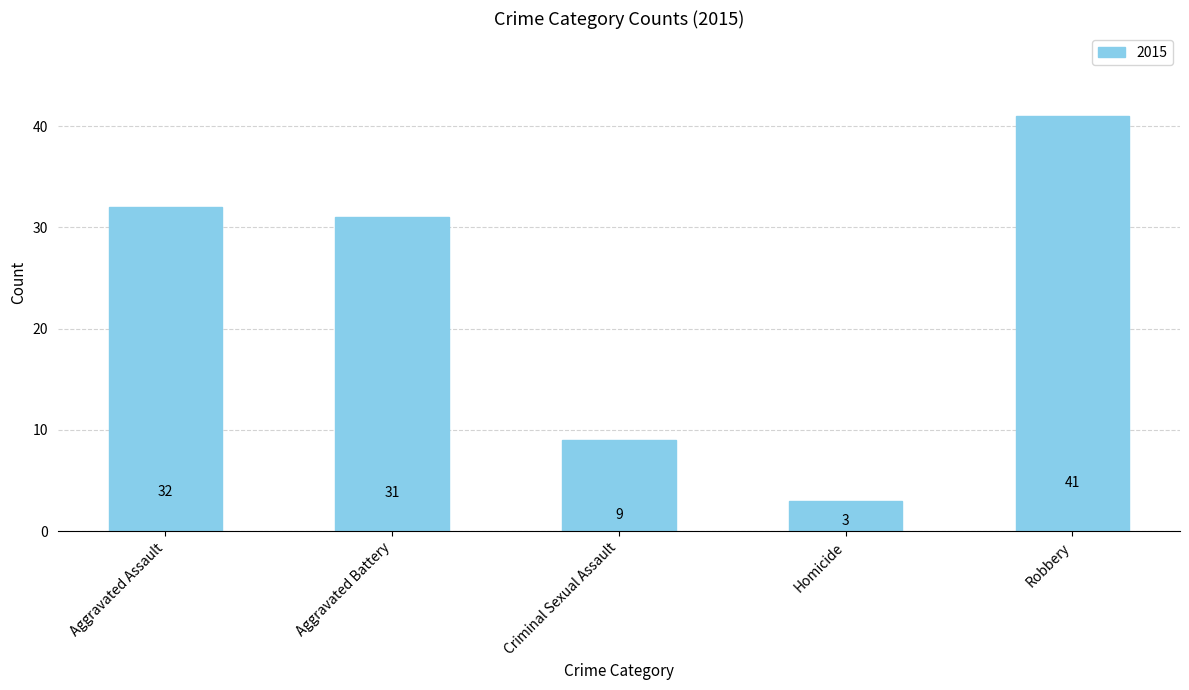

List the labels in order of value, smallest first.

Homicide, Criminal Sexual Assault, Aggravated Battery, Aggravated Assault, Robbery